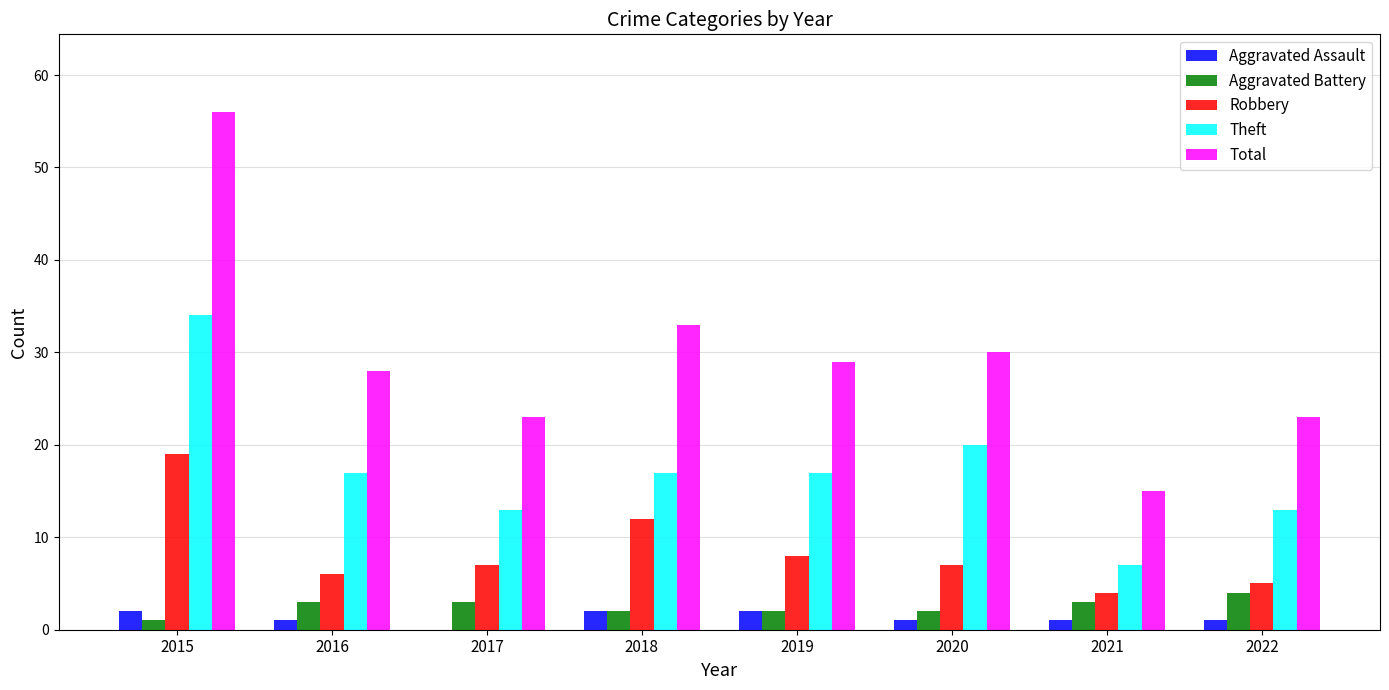

What is the sum of the Aggravated Battery values at 2021 and 2020?

5